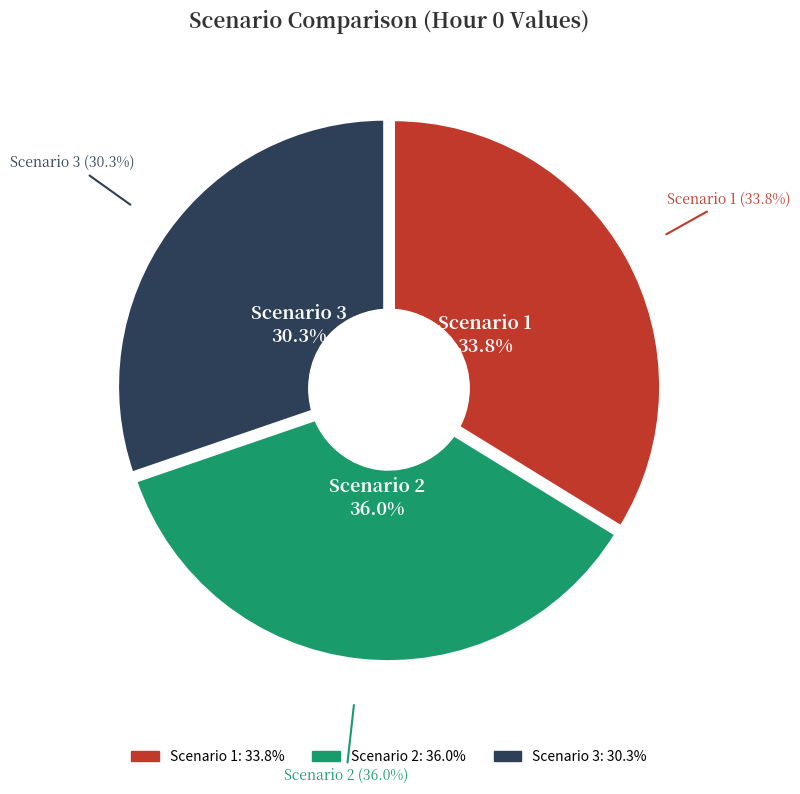

Approximately how many times larger is the value at Scenario 1 compared to Scenario 2?

0.9